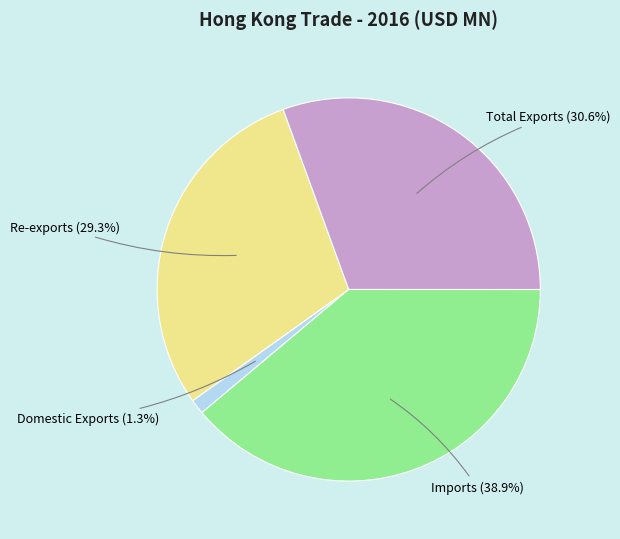

Does any single category account for the majority?

No